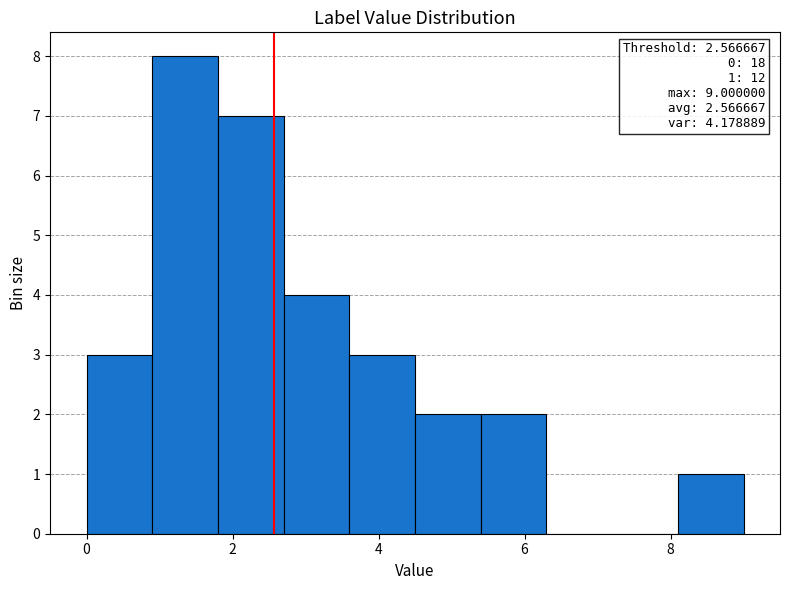

Which range on the x-axis has the tallest bar?

0.9 to 1.8